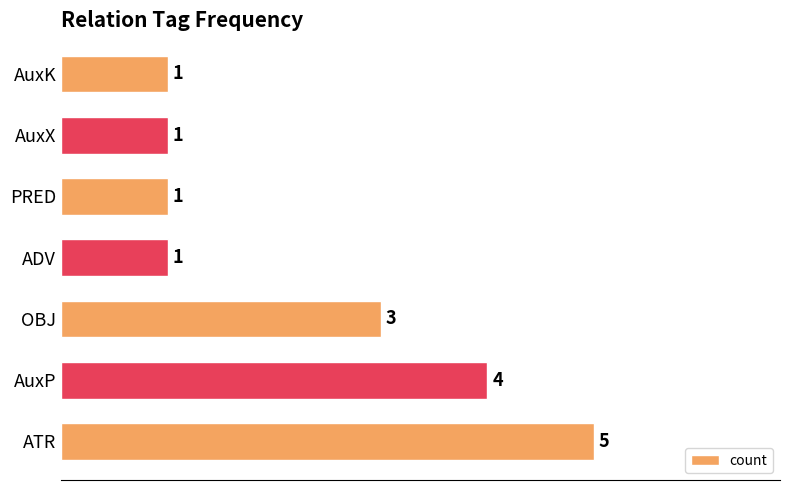

Reading bottom to top, list all the values displayed in this chart.

ATR=5	AuxP=4	OBJ=3	ADV=1	PRED=1	AuxX=1	AuxK=1